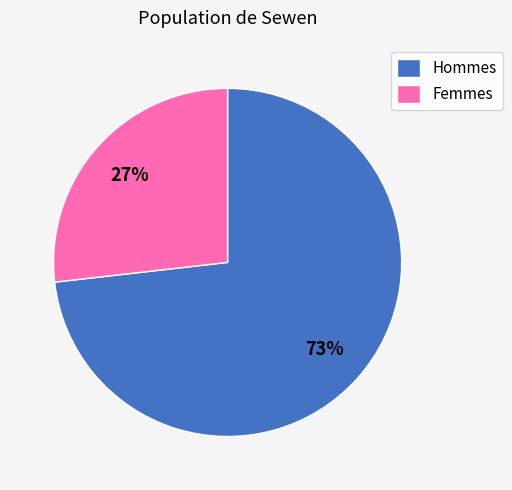

True or false: Femmes accounts for 27% of the total.

True